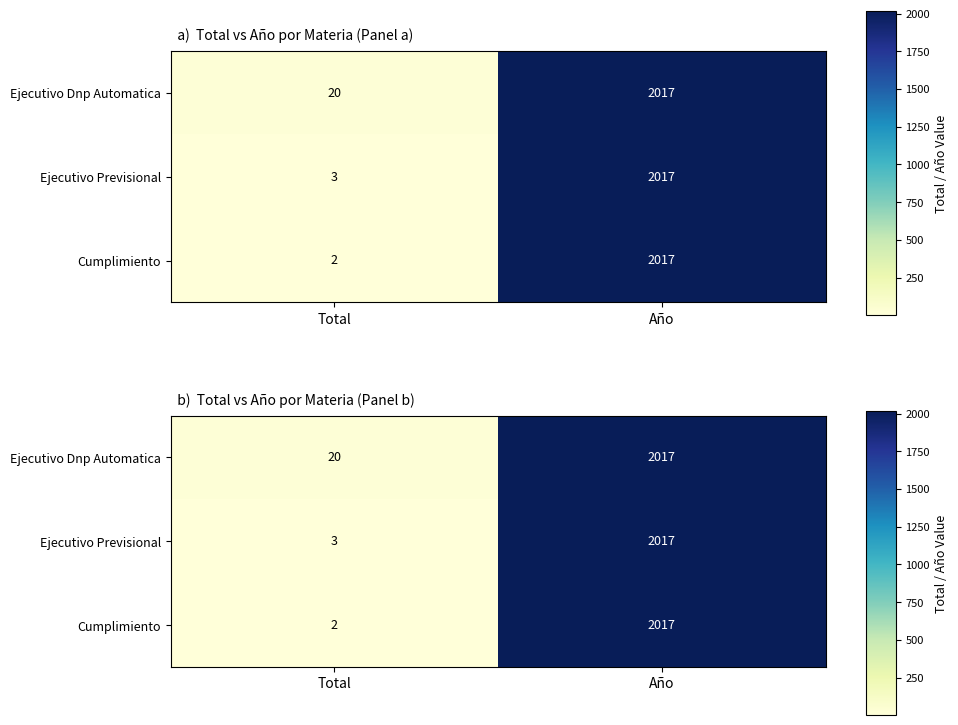

Rank the categories by Ejecutivo Dnp Automatica value from highest to lowest.

Año, Total